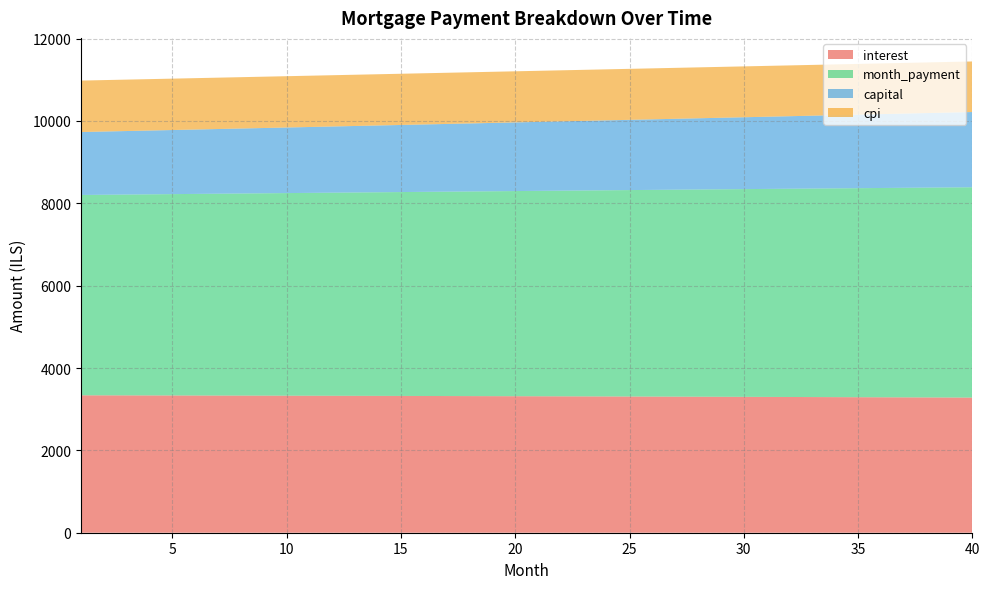

Reading left to right, extract all data points from this chart.

interest: 1=3337.5	2=3336.6	3=3335.6	4=3334.6	5=3333.6	6=3332.6	7=3331.6	8=3330.5	9=3329.4	10=3328.2	11=3327.1	12=3325.9	13=3324.7	14=3323.5	15=3322.2	16=3320.9	17=3319.6	18=3318.3	19=3316.9	20=3315.5	21=3314.1	22=3312.6	23=3311.2	24=3309.7	25=3308.1	26=3306.6	27=3305.0	28=3303.4	29=3301.7	30=3300.1	31=3298.4	32=3296.6	33=3294.9	34=3293.1	35=3291.3	36=3289.4	37=3287.6	38=3285.7	39=3283.7	40=3281.8
month_payment: 1=4865.8	2=4871.9	3=4878.0	4=4884.1	5=4890.2	6=4896.3	7=4902.4	8=4908.5	9=4914.7	10=4920.8	11=4927.0	12=4933.1	13=4939.3	14=4945.5	15=4951.7	16=4957.8	17=4964.0	18=4970.2	19=4976.5	20=4982.7	21=4988.9	22=4995.1	23=5001.4	24=5007.6	25=5013.9	26=5020.2	27=5026.4	28=5032.7	29=5039.0	30=5045.3	31=5051.6	32=5057.9	33=5064.3	34=5070.6	35=5076.9	36=5083.3	37=5089.6	38=5096.0	39=5102.4	40=5108.7
capital: 1=1528.3	2=1535.3	3=1542.4	4=1549.4	5=1556.5	6=1563.7	7=1570.9	8=1578.1	9=1585.3	10=1592.6	11=1599.9	12=1607.2	13=1614.6	14=1622.0	15=1629.4	16=1636.9	17=1644.4	18=1652.0	19=1659.6	20=1667.2	21=1674.8	22=1682.5	23=1690.2	24=1698.0	25=1705.8	26=1713.6	27=1721.4	28=1729.3	29=1737.3	30=1745.2	31=1753.3	32=1761.3	33=1769.4	34=1777.5	35=1785.6	36=1793.8	37=1802.1	38=1810.3	39=1818.6	40=1827.0
cpi: 1=1249.7	2=1249.3	3=1248.9	4=1248.6	5=1248.2	6=1247.8	7=1247.4	8=1247.0	9=1246.5	10=1246.1	11=1245.7	12=1245.2	13=1244.7	14=1244.3	15=1243.8	16=1243.3	17=1242.8	18=1242.3	19=1241.8	20=1241.2	21=1240.7	22=1240.1	23=1239.6	24=1239.0	25=1238.4	26=1237.8	27=1237.2	28=1236.6	29=1236.0	30=1235.3	31=1234.7	32=1234.0	33=1233.4	34=1232.7	35=1232.0	36=1231.3	37=1230.6	38=1229.9	39=1229.1	40=1228.4